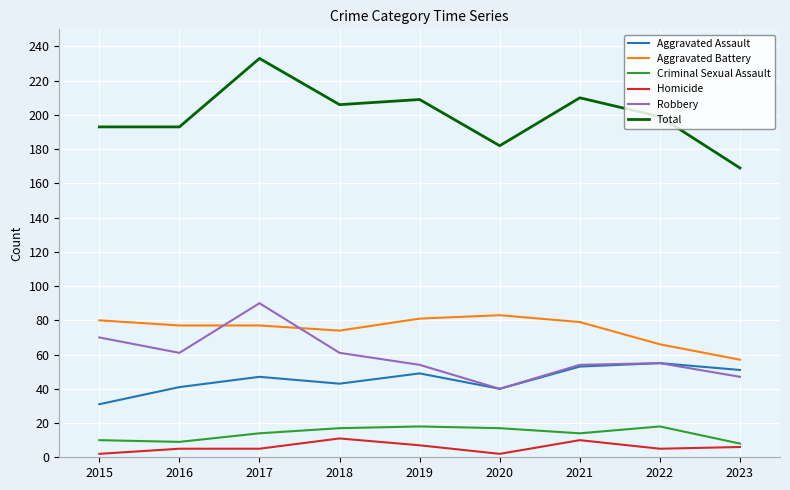

True or false: Aggravated Assault and Aggravated Battery intersect in this chart.

False